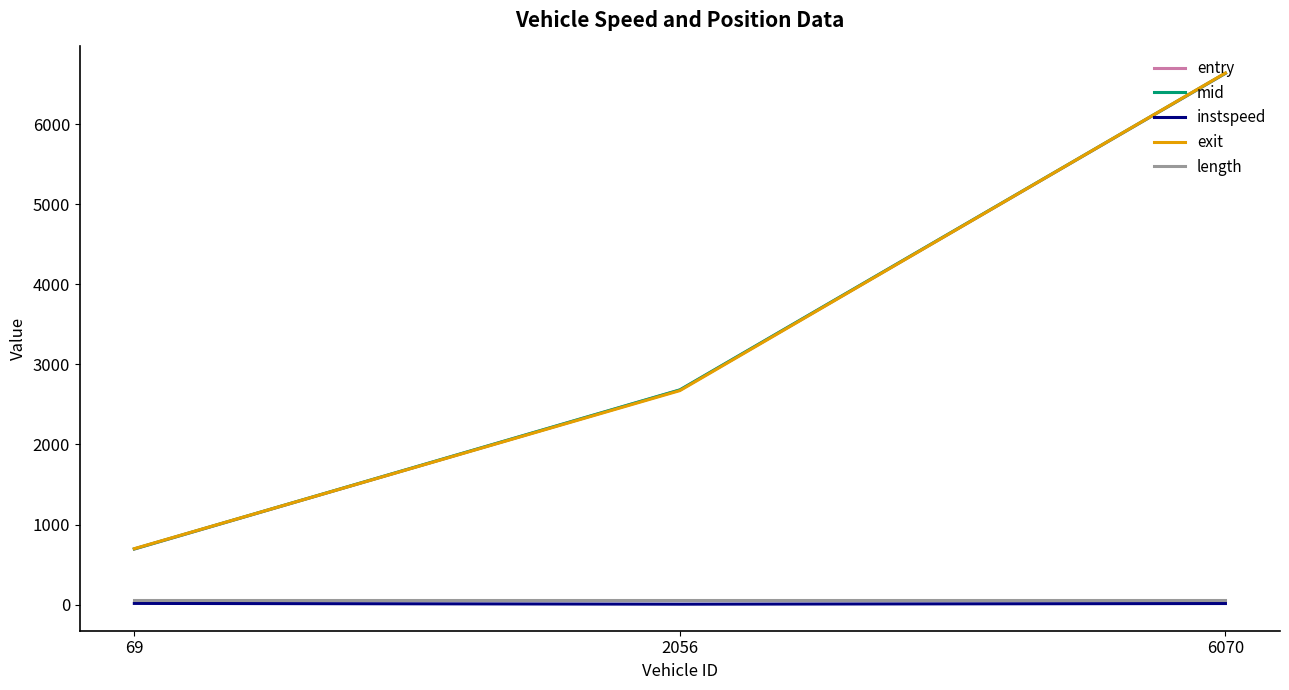

Read the entry value at 69.

693.4